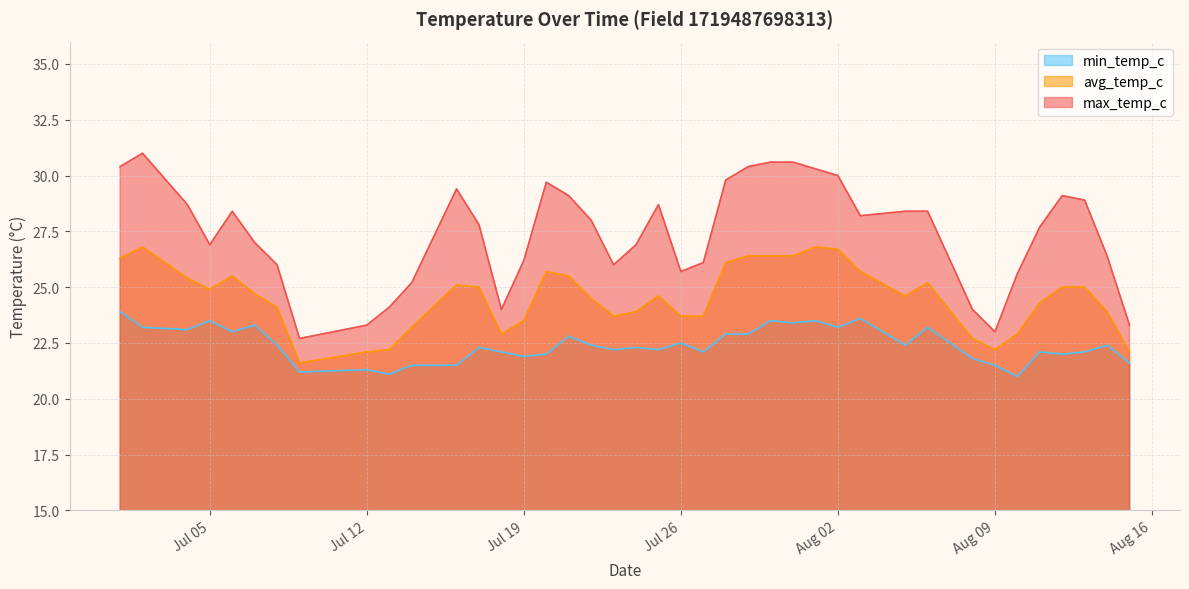

What is the difference between the maximum and minimum values in the max_temp_c series?

8.3